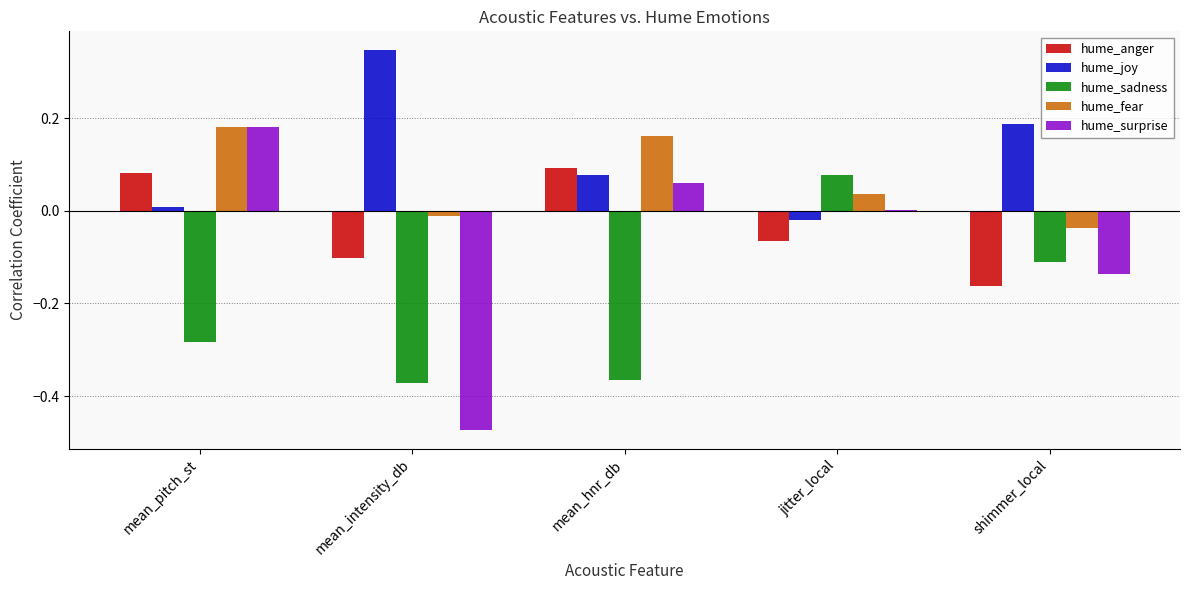

The hume_sadness series shows -0.1 at mean_pitch_st. True or false?

False